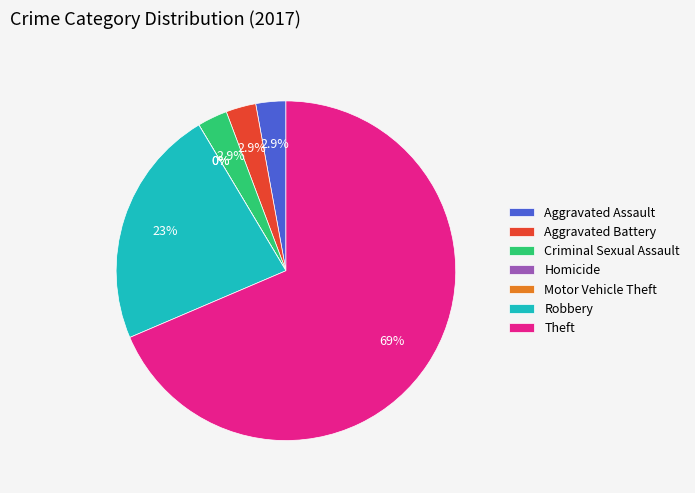

Is it true that Aggravated Battery is 1% of the pie?

False